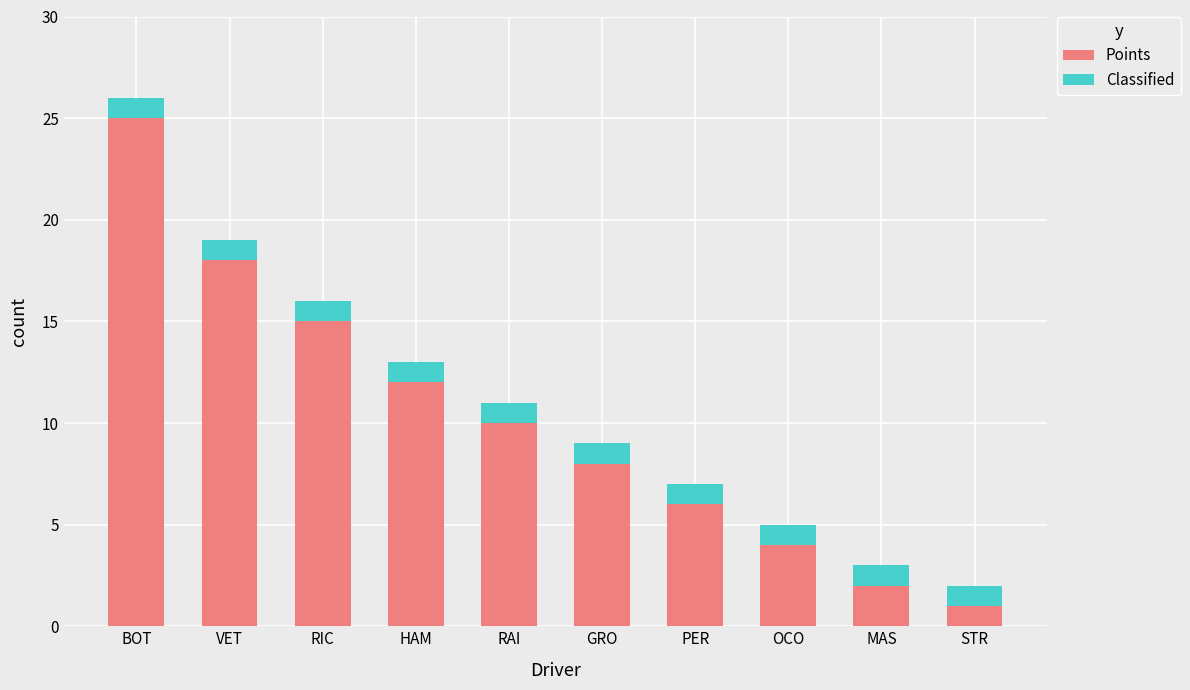

At which category is the sum across all series the highest?

BOT